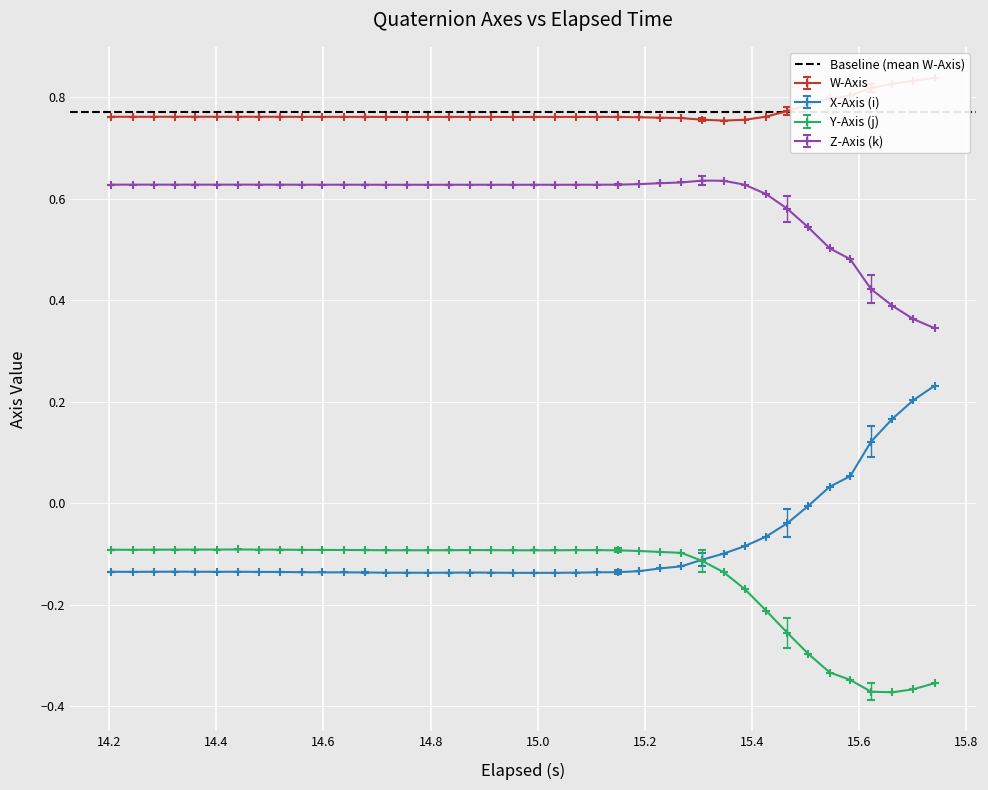

True or false: Z-Axis (k) and X-Axis (i) intersect in this chart.

False